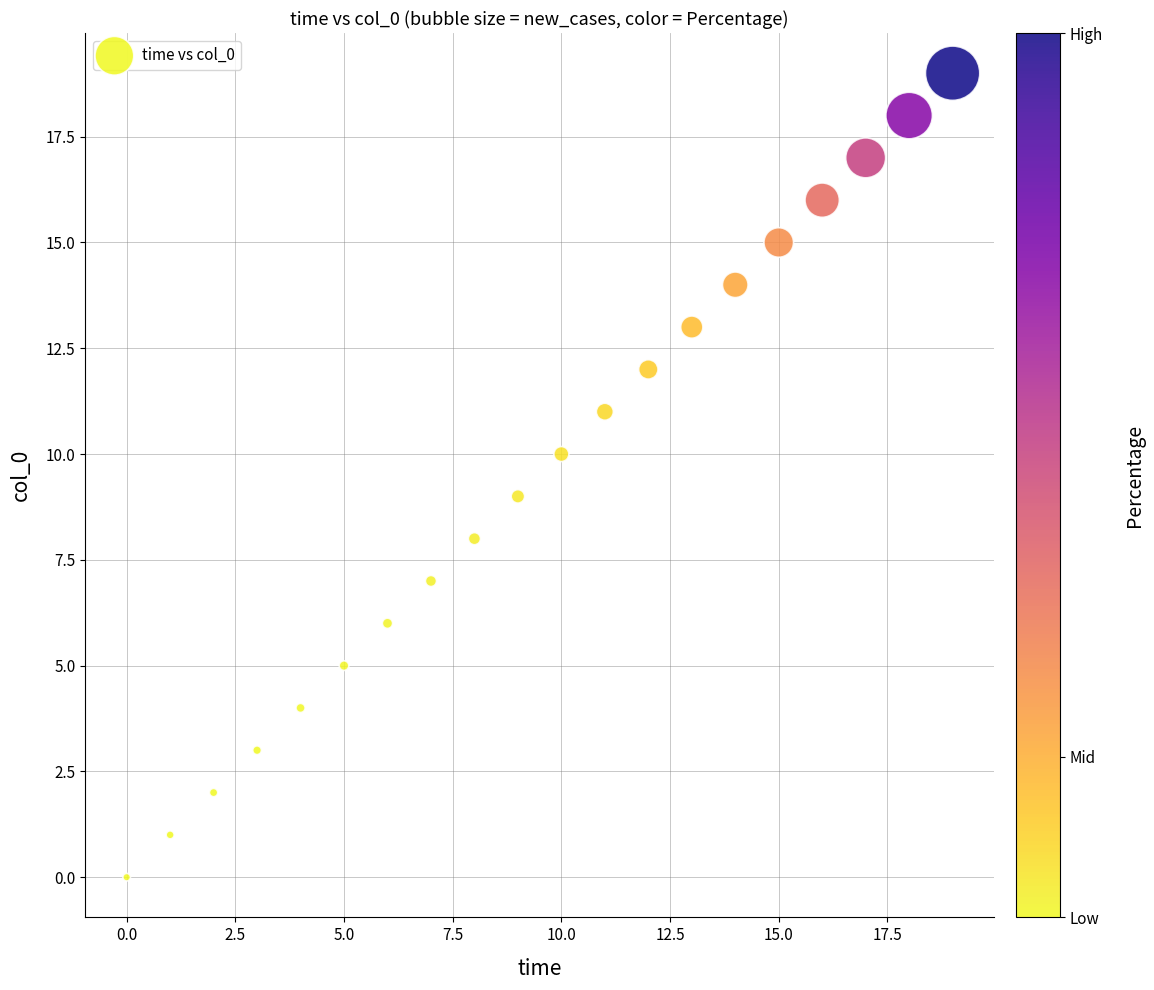

What is the range of Y values (max minus min)?

19